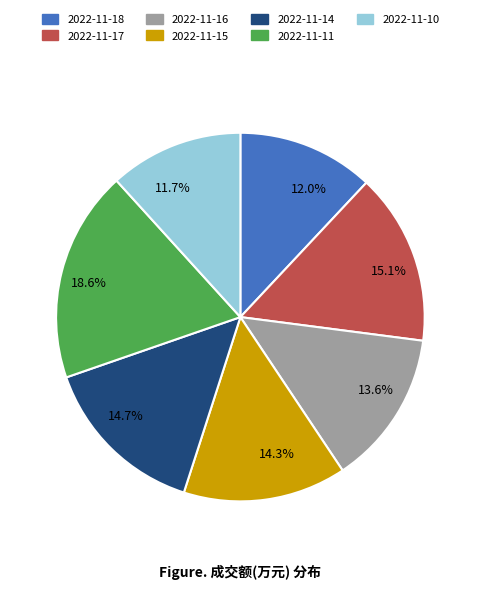

Does 2022-11-11 represent more than half of the total?

No